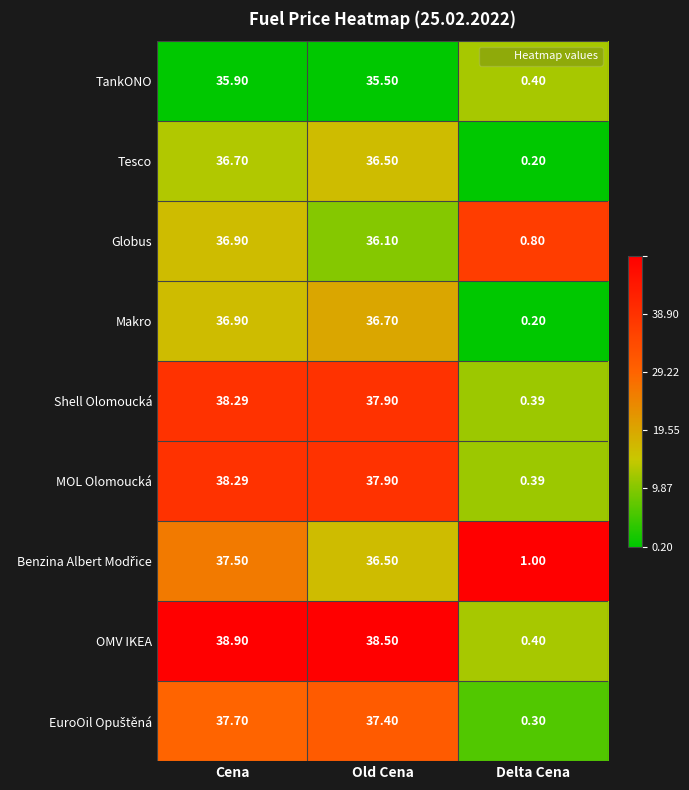

Which series changed the most between Cena and Delta Cena?

OMV IKEA